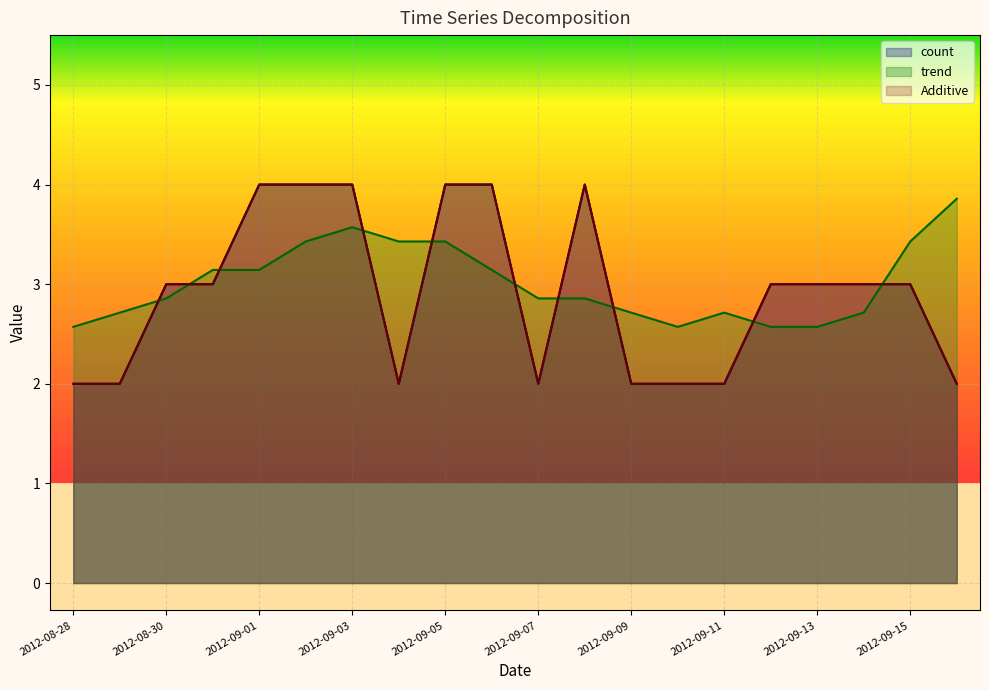

Rank the series at 2012-09-10 from highest to lowest value.

trend, count, Additive